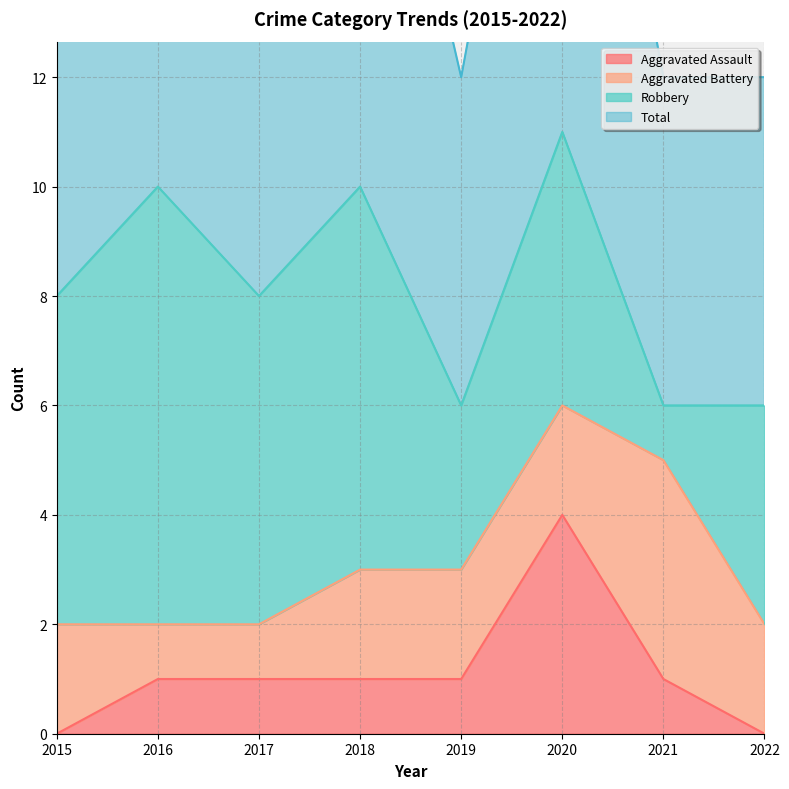

Is the value of Aggravated Assault at 2021 greater than the value of Total at 2020?

No